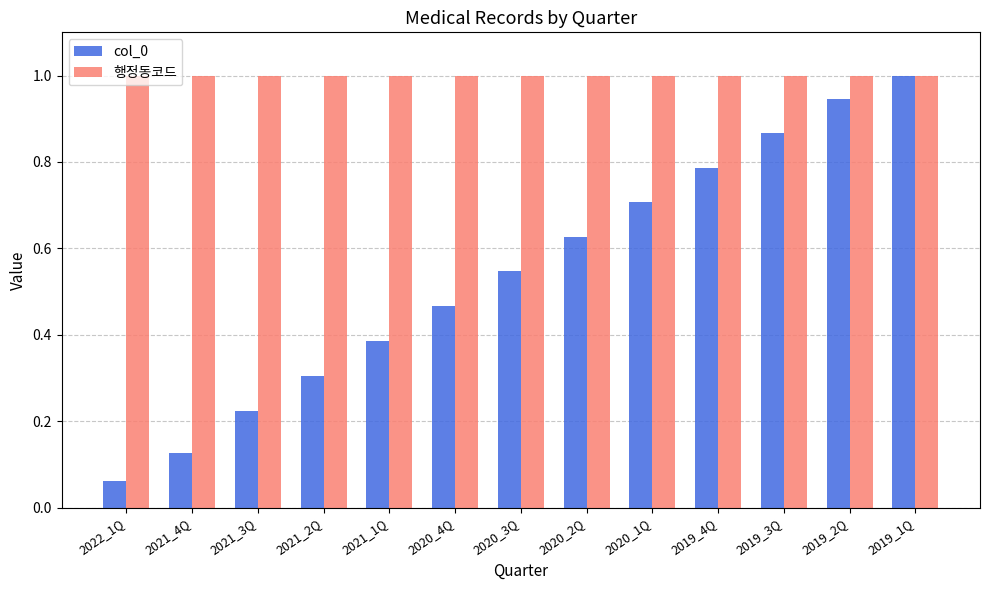

What is the label of the 7th bar from the left?

2020_3Q